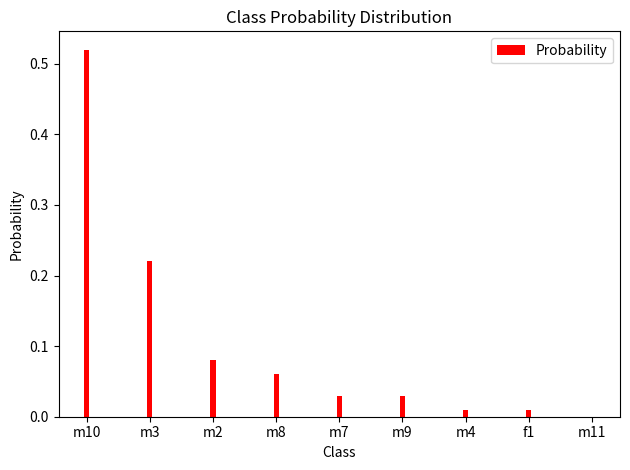

Which has a higher value, m7 or m2?

m2